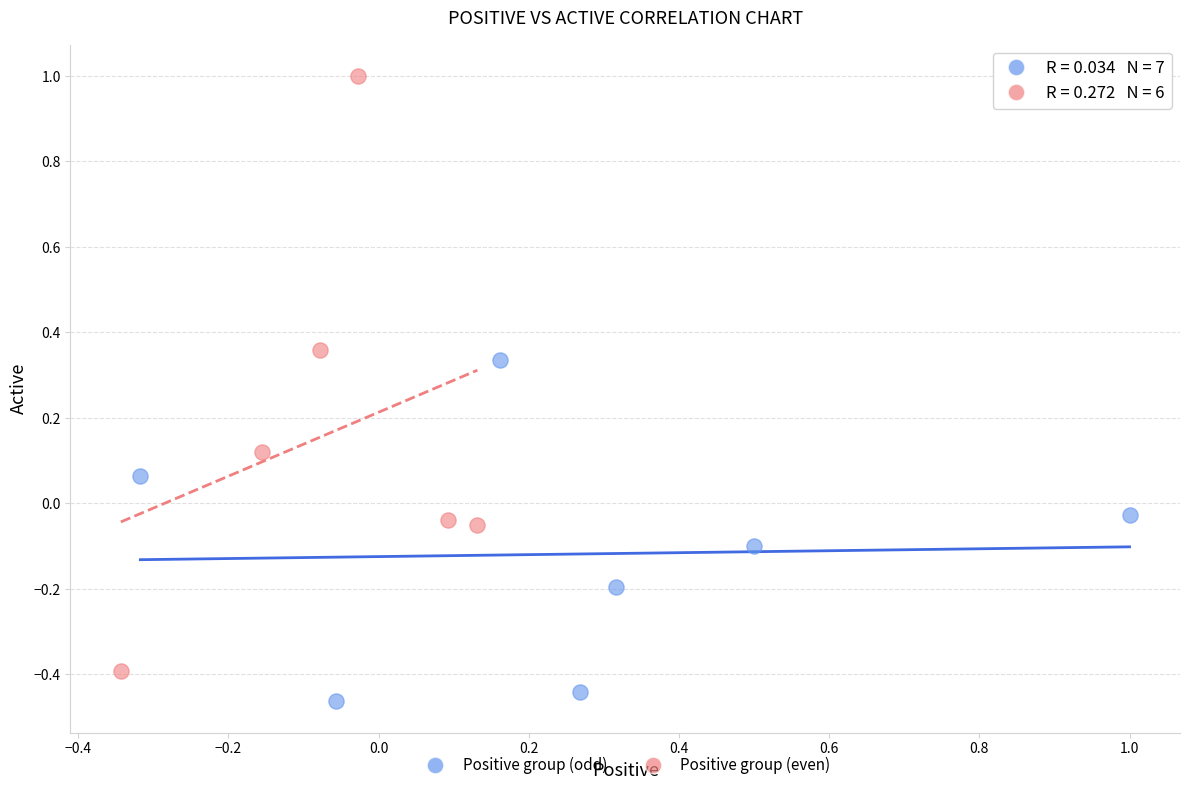

What are all the series names shown in the legend?

Positive group (odd), Positive group (even)